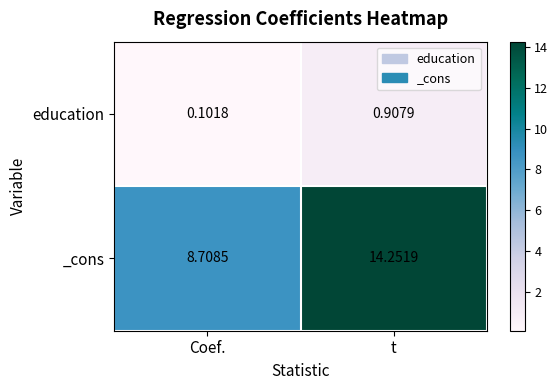

Which series changed the most between Coef. and t?

_cons